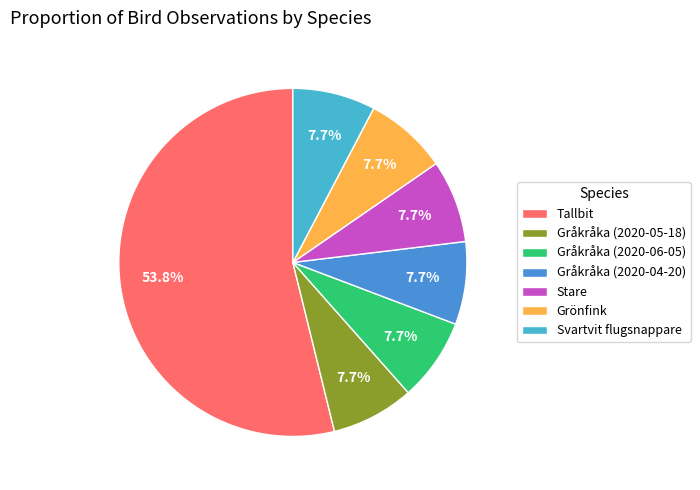

What percentage is the Tallbit slice, to the nearest percent?

54%